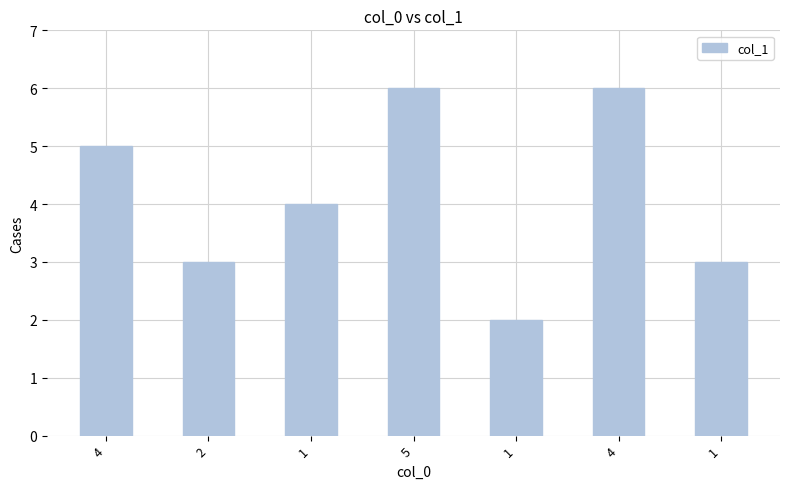

Approximately how many times larger is the value at 1 compared to 5?

0.5